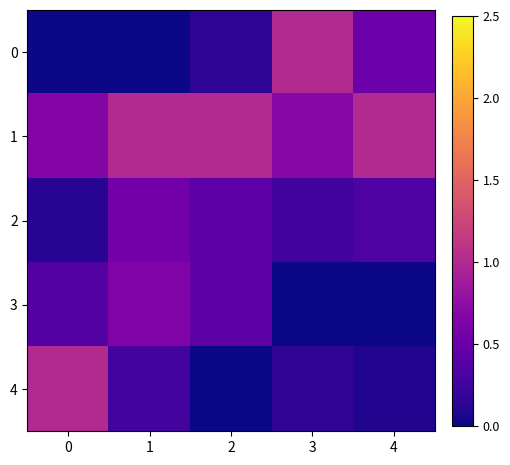

Reading left to right, extract all data points from this chart.

0: 0=0.0	1=0.0	2=0.1	3=1.0	4=0.5
1: 0=0.7	1=1.0	2=1.0	3=0.7	4=1.0
2: 0=0.1	1=0.6	2=0.4	3=0.3	4=0.3
3: 0=0.4	1=0.6	2=0.4	3=0.0	4=0.0
4: 0=1.0	1=0.3	2=0.0	3=0.2	4=0.1